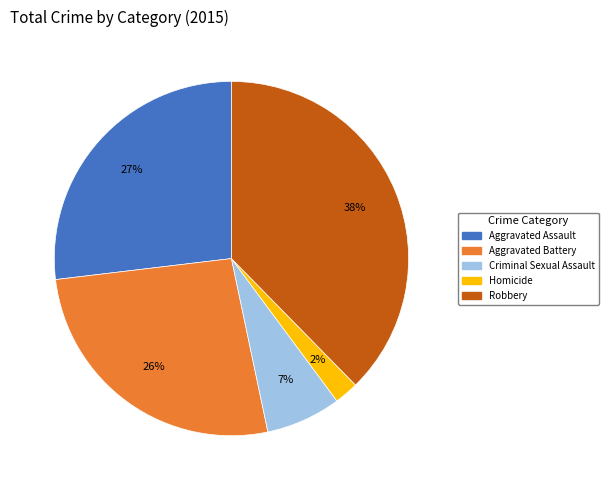

Combined, do Aggravated Assault and Homicide account for over 50%?

No